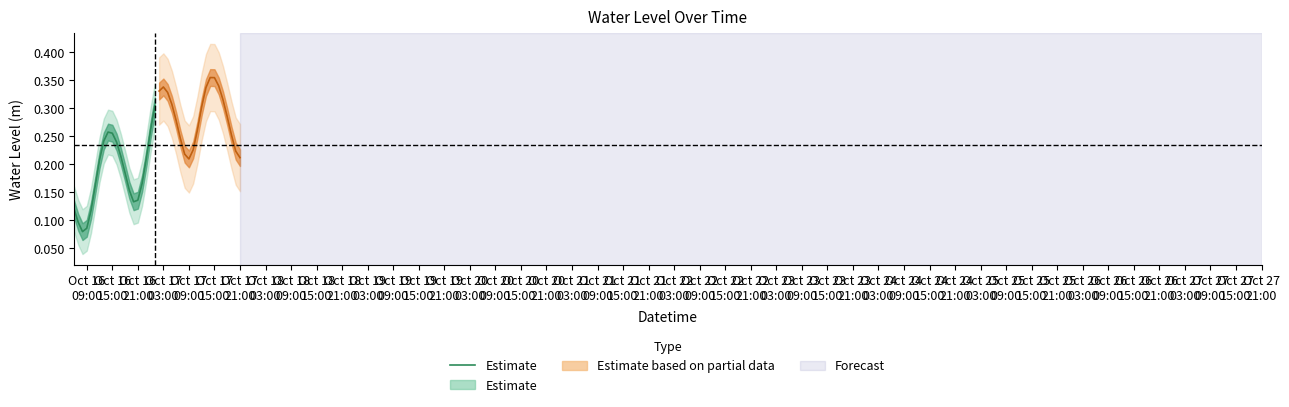

How many interior local valleys (lower than both neighbors) does the data have?

2